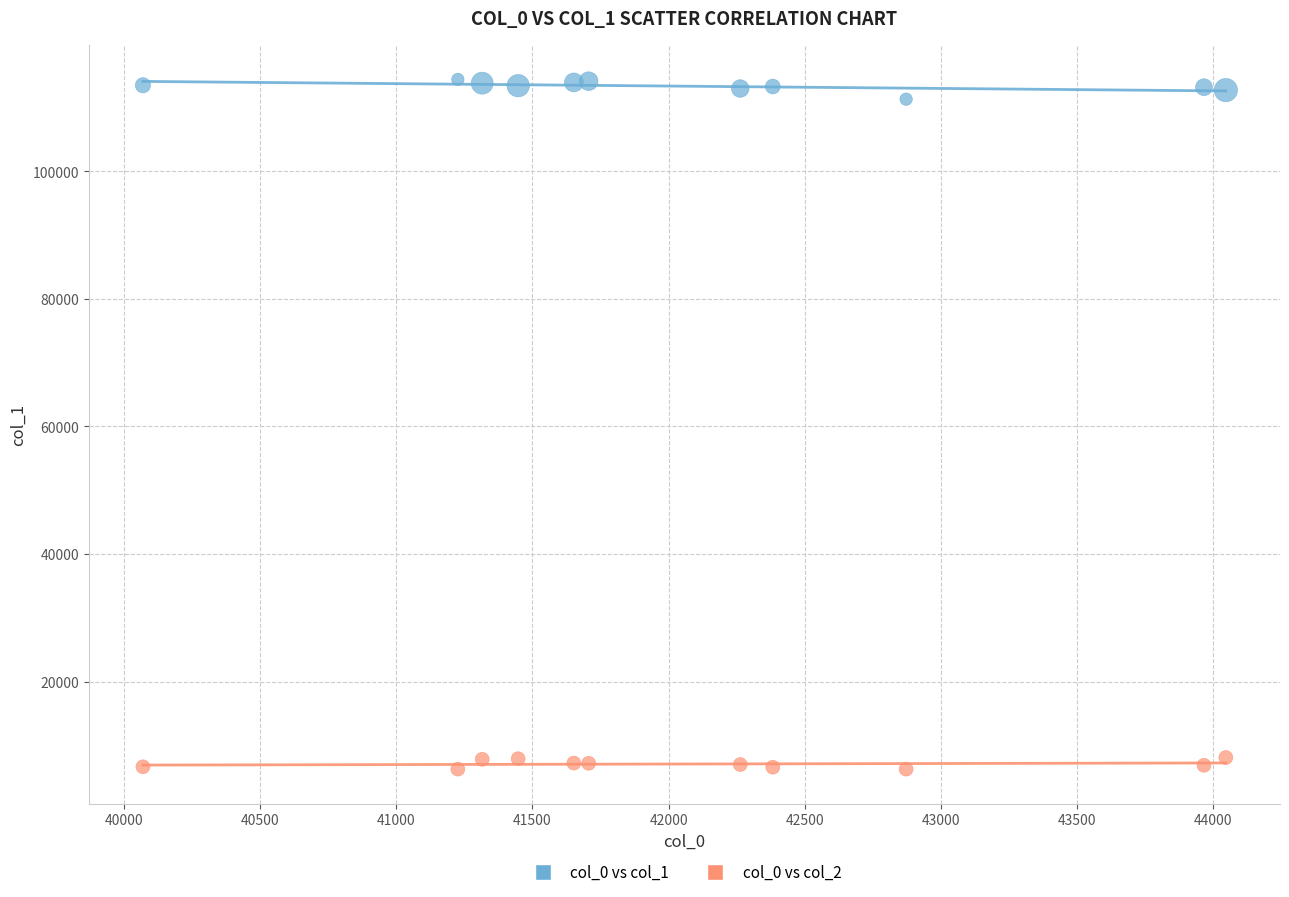

Across all data points, what is the range of X values (max minus min)?

3974.6